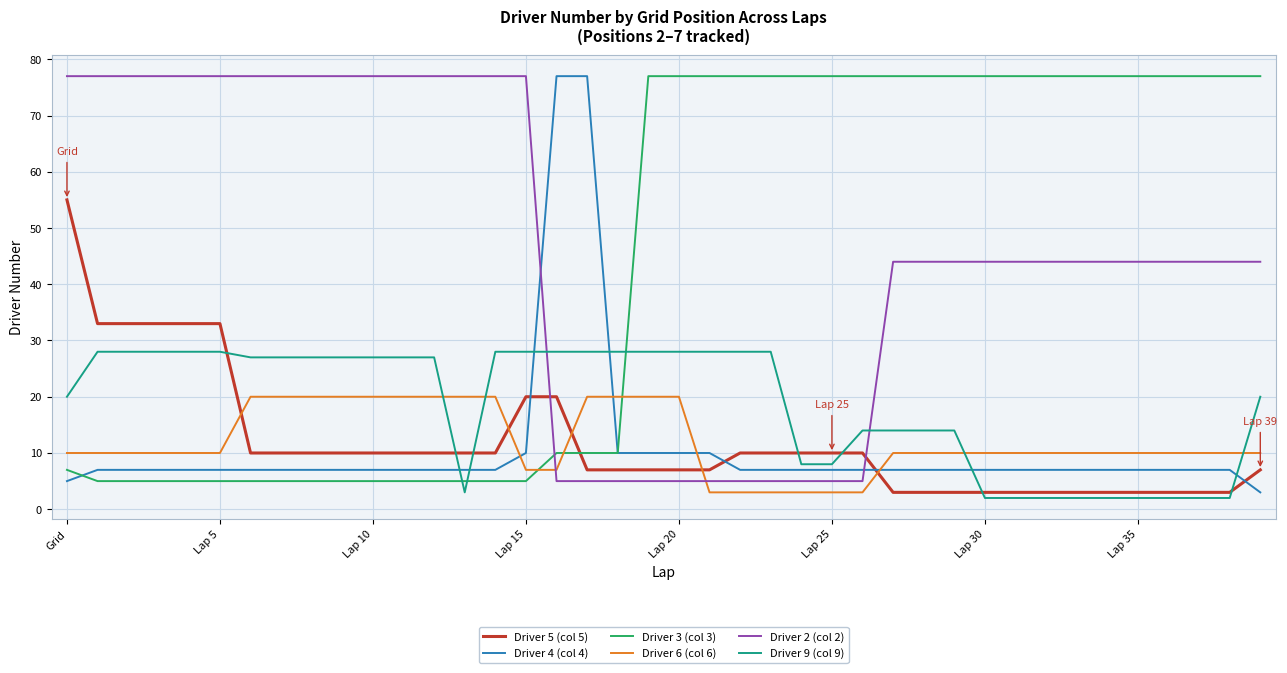

Reading left to right, list all the values displayed in this chart.

Driver 5 (col 5): 55	33	33	33	33	33	10	10	10	10	10	10	10	10	10	20	20	7	7	7	7	7	10	10	10	10	10	3	3	3	3	3	3	3	3	3	3	3	3	7
Driver 4 (col 4): 5	7	7	7	7	7	7	7	7	7	7	7	7	7	7	10	77	77	10	10	10	10	7	7	7	7	7	7	7	7	7	7	7	7	7	7	7	7	7	3
Driver 3 (col 3): 7	5	5	5	5	5	5	5	5	5	5	5	5	5	5	5	10	10	10	77	77	77	77	77	77	77	77	77	77	77	77	77	77	77	77	77	77	77	77	77
Driver 6 (col 6): 10	10	10	10	10	10	20	20	20	20	20	20	20	20	20	7	7	20	20	20	20	3	3	3	3	3	3	10	10	10	10	10	10	10	10	10	10	10	10	10
Driver 2 (col 2): 77	77	77	77	77	77	77	77	77	77	77	77	77	77	77	77	5	5	5	5	5	5	5	5	5	5	5	44	44	44	44	44	44	44	44	44	44	44	44	44
Driver 9 (col 9): 20	28	28	28	28	28	27	27	27	27	27	27	27	3	28	28	28	28	28	28	28	28	28	28	8	8	14	14	14	14	2	2	2	2	2	2	2	2	2	20